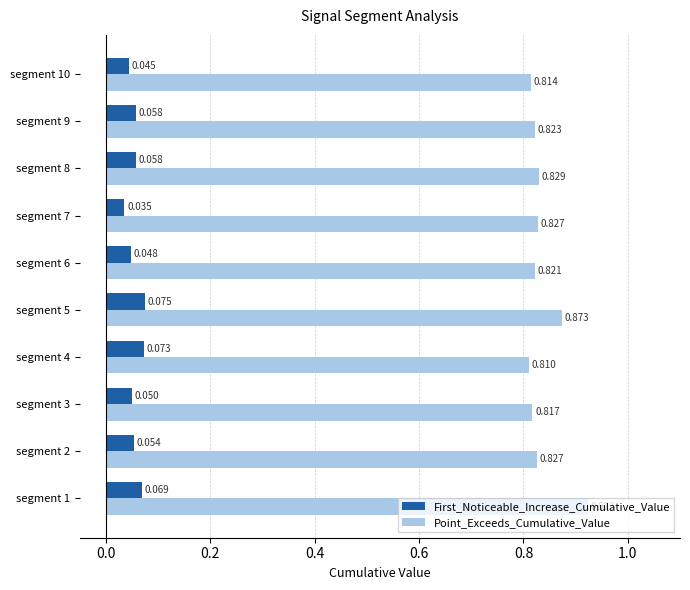

Is the value of First_Noticeable_Increase_Cumulative_Value at segment 6 greater than the value of Point_Exceeds_Cumulative_Value at segment 8?

No